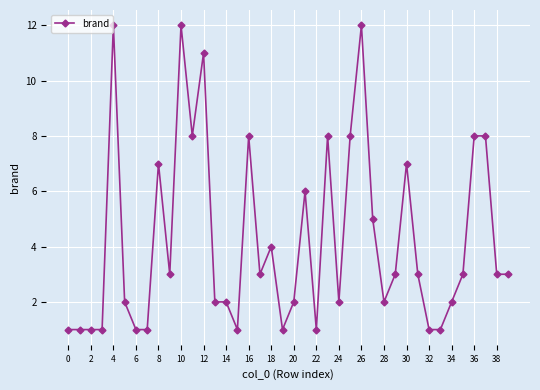

What is the difference between the maximum and minimum values?

11